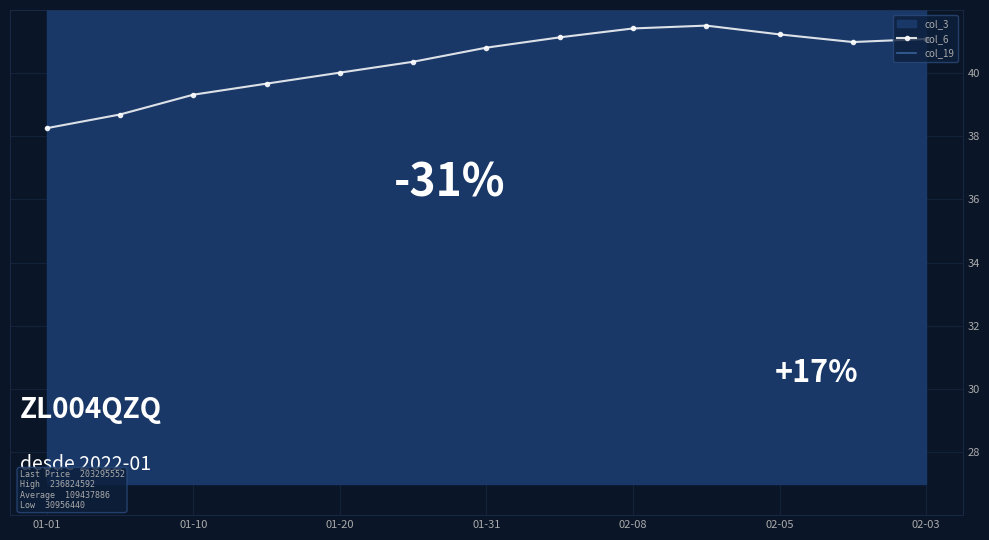

At which label does col_6 reach its minimum?

01-01